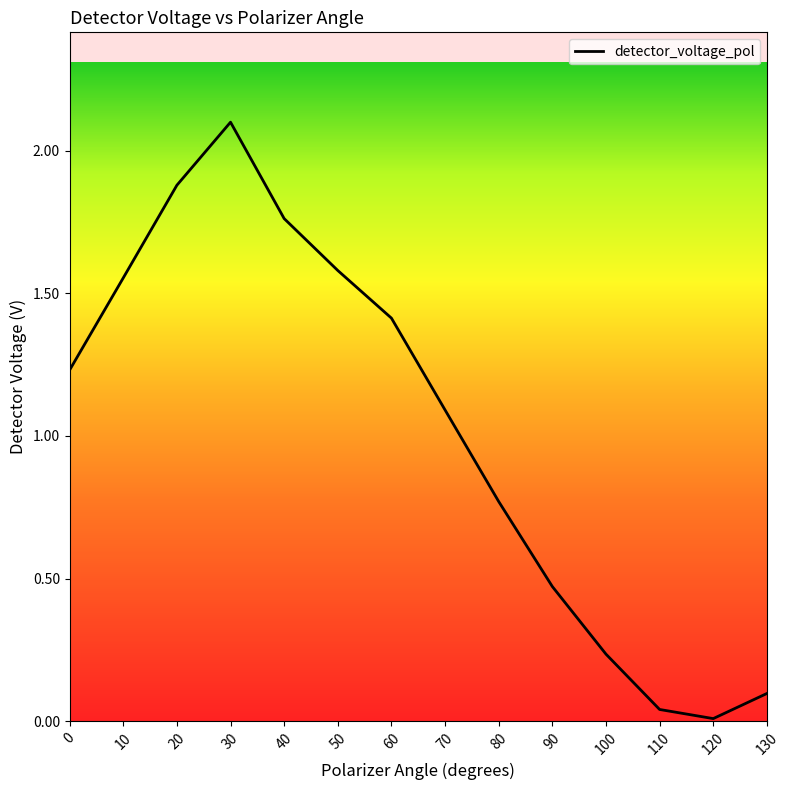

The chart shows a value of 1.6 at 10. True or false?

True